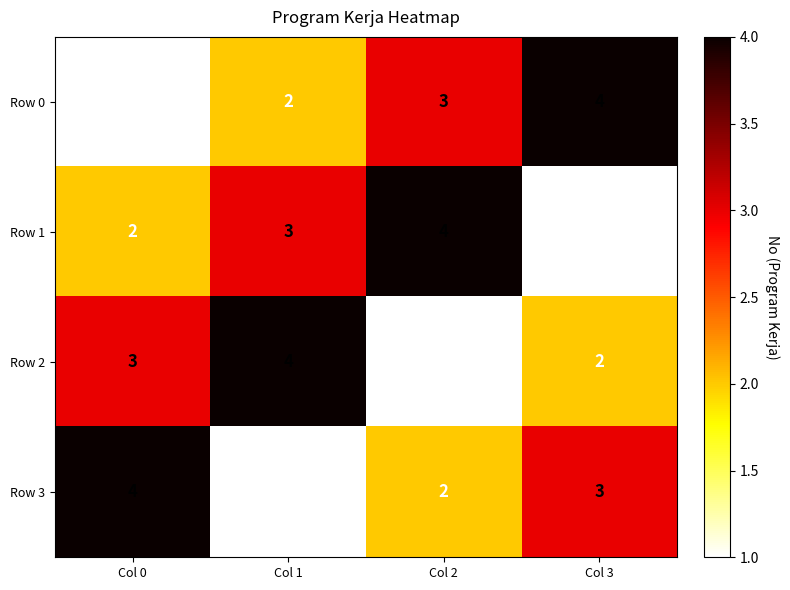

Rank the categories by Row 2 value from lowest to highest.

Col 2, Col 3, Col 0, Col 1